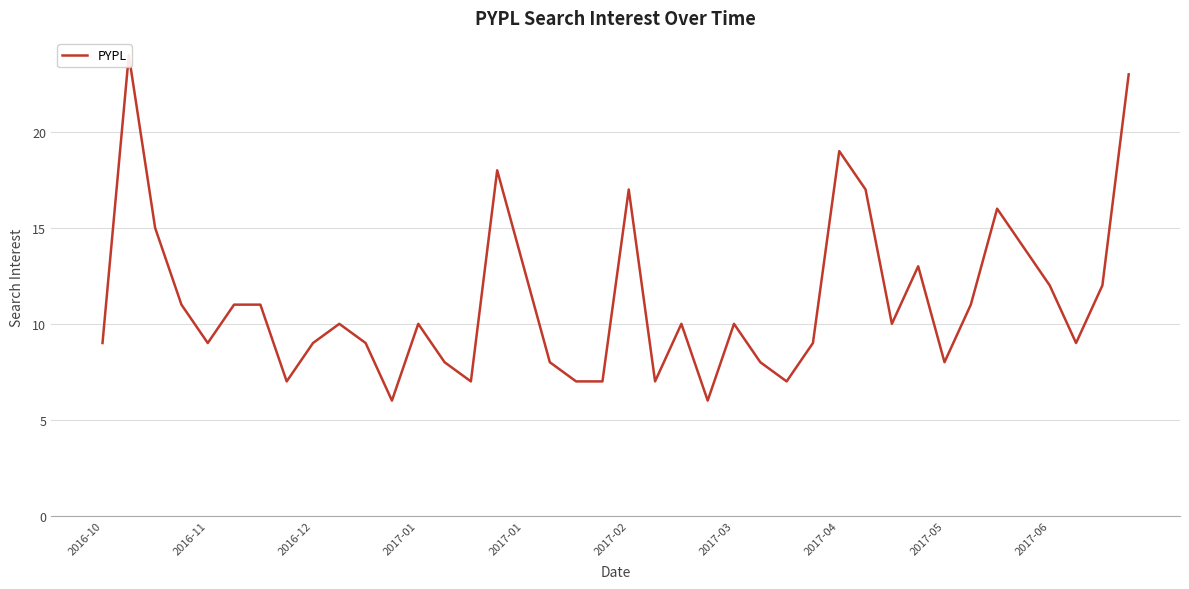

True or false: the data shows 12 at 38.

True